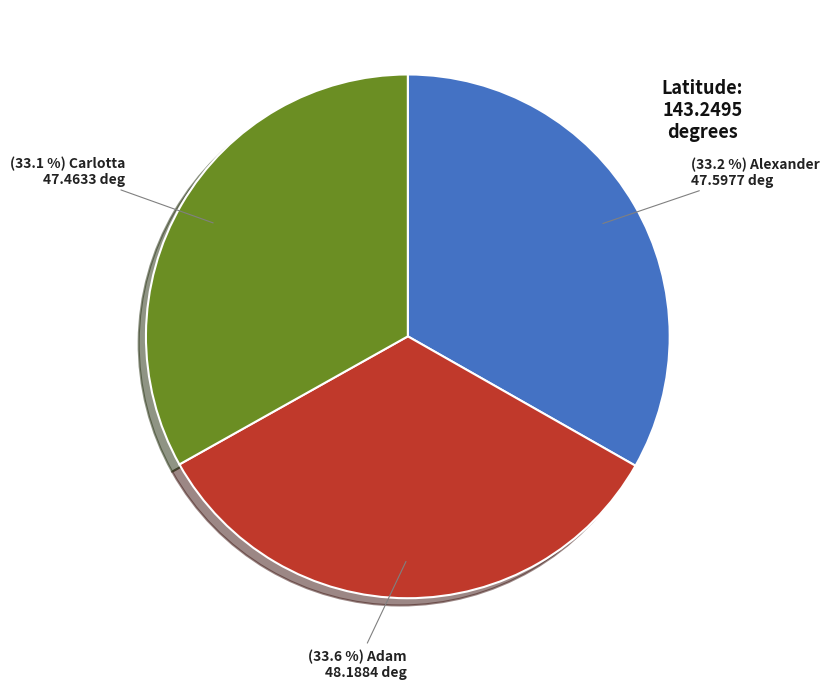

Does any single category account for the majority?

No